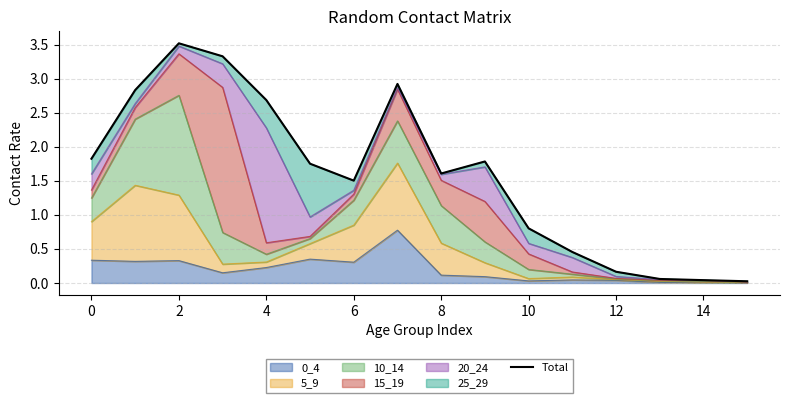

Count the number of values greater than 1.

10